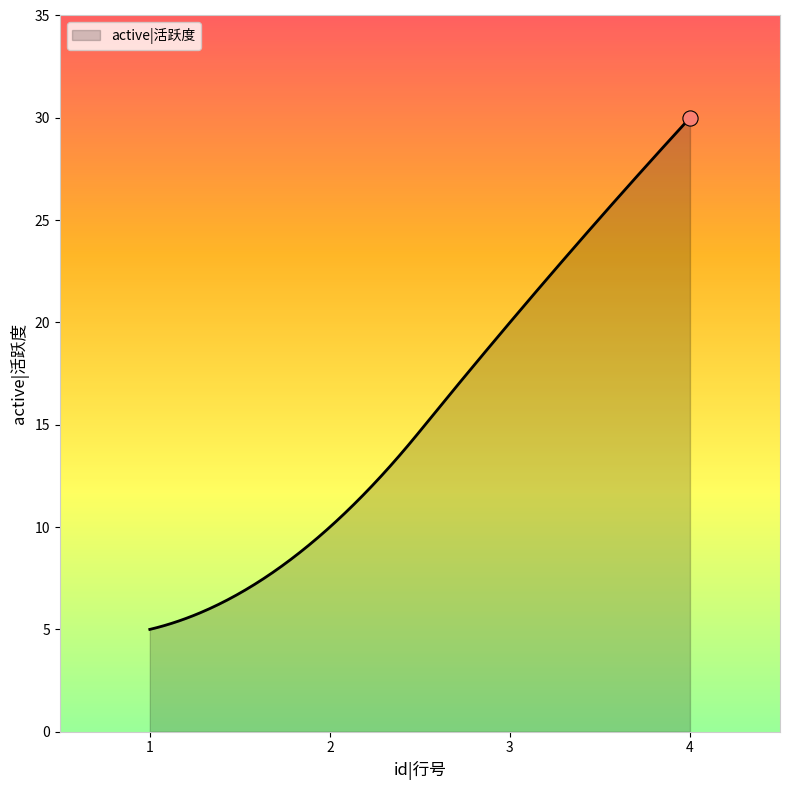

What is the greatest value displayed?

30.0